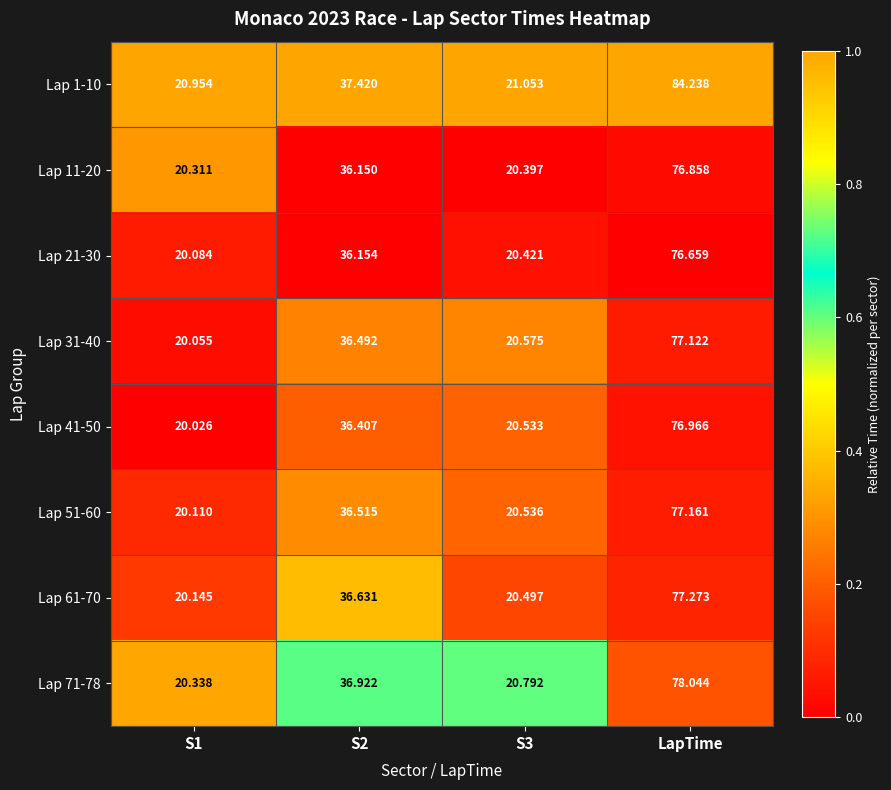

At which category is the sum across all series the highest?

LapTime